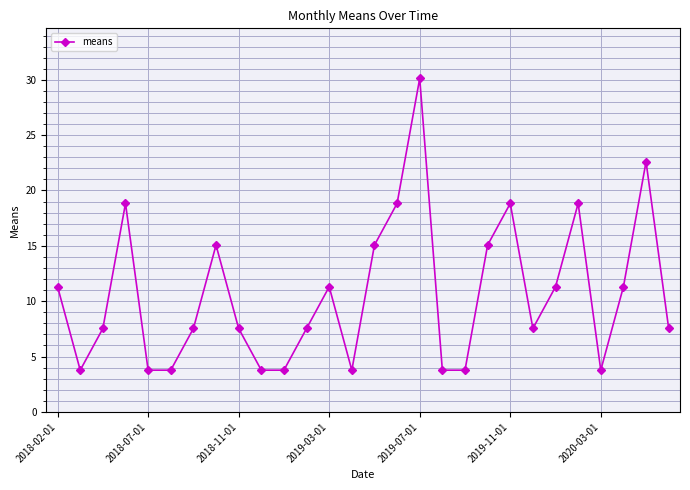

What is the value of the 4th point from the left?

18.8